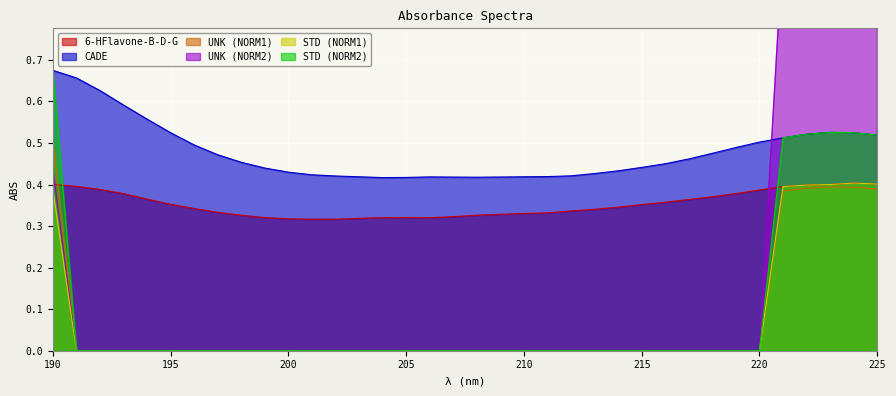

Reading left to right, transcribe all the data shown in this chart.

6-HFlavone-B-D-G: 0.4	0.4	0.4	0.4	0.4	0.4	0.3	0.3	0.3	0.3	0.3	0.3	0.3	0.3	0.3	0.3	0.3	0.3	0.3	0.3	0.3	0.3	0.3	0.3	0.3	0.4	0.4	0.4	0.4	0.4	0.4	0.4	0.4	0.4	0.4	0.4
CADE: 0.7	0.7	0.6	0.6	0.6	0.5	0.5	0.5	0.5	0.4	0.4	0.4	0.4	0.4	0.4	0.4	0.4	0.4	0.4	0.4	0.4	0.4	0.4	0.4	0.4	0.4	0.5	0.5	0.5	0.5	0.5	0.5	0.5	0.5	0.5	0.5
UNK (NORM1): 0.7	0.0	0.0	0.0	0.0	0.0	0.0	0.0	0.0	0.0	0.0	0.0	0.0	0.0	0.0	0.0	0.0	0.0	0.0	0.0	0.0	0.0	0.0	0.0	0.0	0.0	0.0	0.0	0.0	0.0	0.0	0.5	0.5	0.5	0.5	0.5
UNK (NORM2): 0.4	0.0	0.0	0.0	0.0	0.0	0.0	0.0	0.0	0.0	0.0	0.0	0.0	0.0	0.0	0.0	0.0	0.0	0.0	0.0	0.0	0.0	0.0	0.0	0.0	0.0	0.0	0.0	0.0	0.0	0.0	1.0	1.0	1.0	1.0	1.0
STD (NORM1): 0.4	0.0	0.0	0.0	0.0	0.0	0.0	0.0	0.0	0.0	0.0	0.0	0.0	0.0	0.0	0.0	0.0	0.0	0.0	0.0	0.0	0.0	0.0	0.0	0.0	0.0	0.0	0.0	0.0	0.0	0.0	0.4	0.4	0.4	0.4	0.4
STD (NORM2): 0.5	0.0	0.0	0.0	0.0	0.0	0.0	0.0	0.0	0.0	0.0	0.0	0.0	0.0	0.0	0.0	0.0	0.0	0.0	0.0	0.0	0.0	0.0	0.0	0.0	0.0	0.0	0.0	0.0	0.0	0.0	0.4	0.4	0.4	0.4	0.4